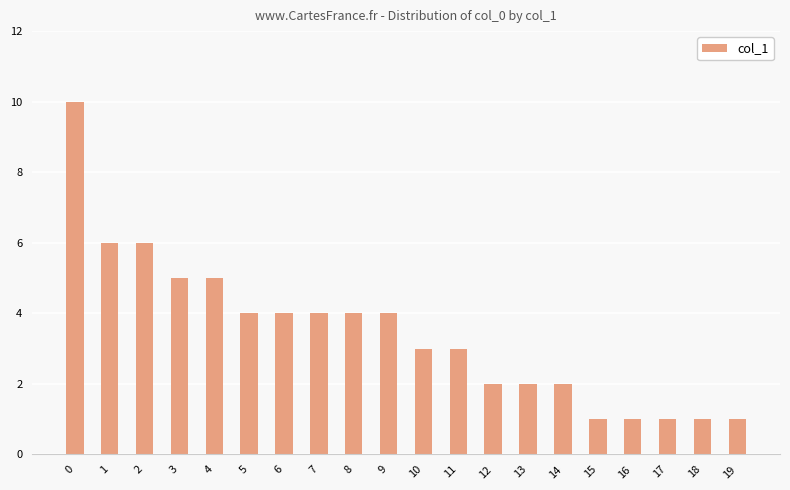

The chart shows a value of 3 at 11. True or false?

True